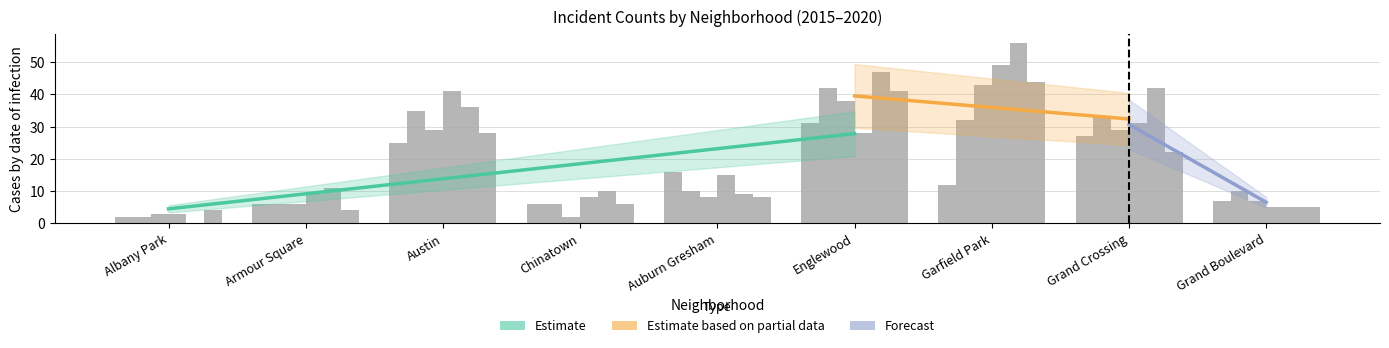

At which label does 2019 first exceed 11?

Austin